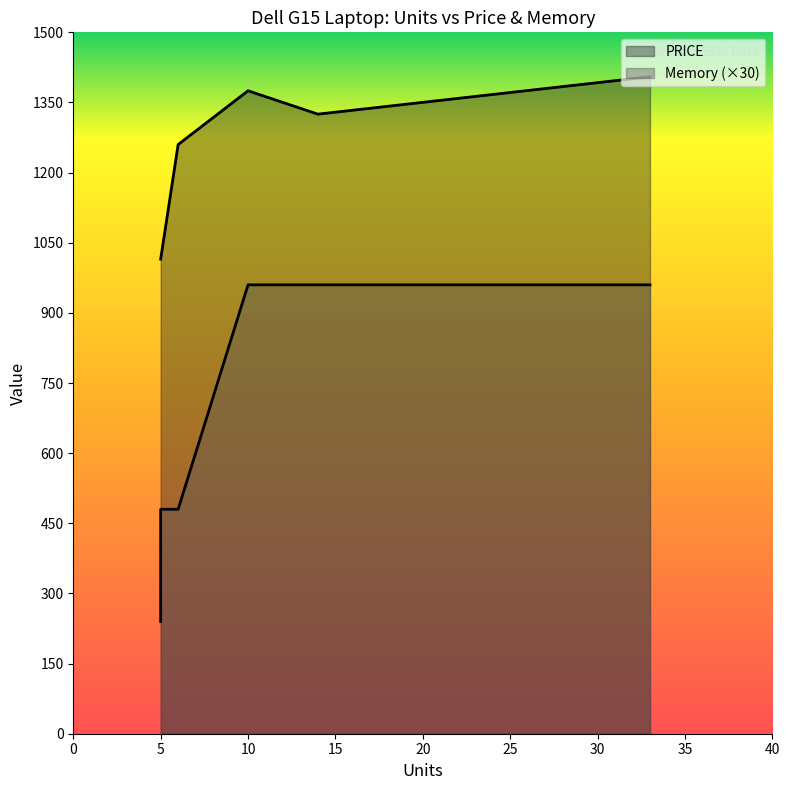

Rank the series by their maximum value, from highest to lowest.

PRICE, Memory